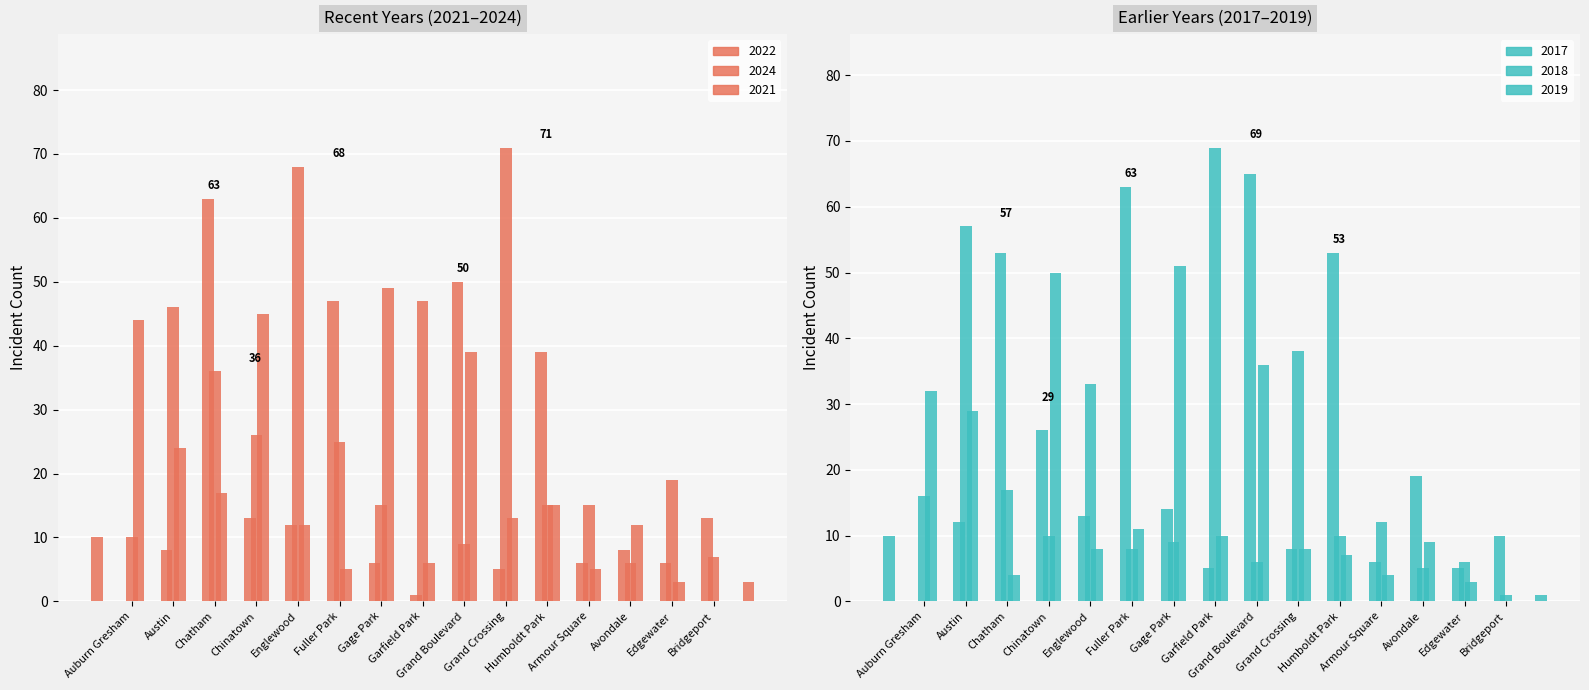

Which label corresponds to the smallest value in the chart?

Bridgeport